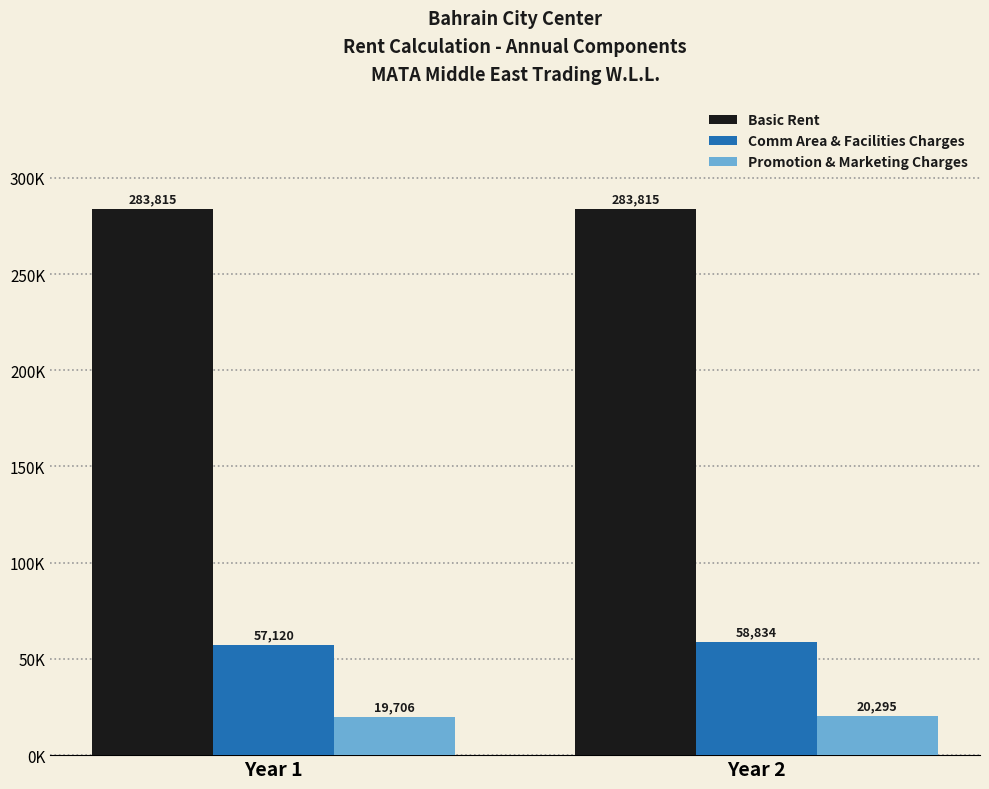

What are all the series names shown in the legend?

Basic Rent, Comm Area & Facilities Charges, Promotion & Marketing Charges